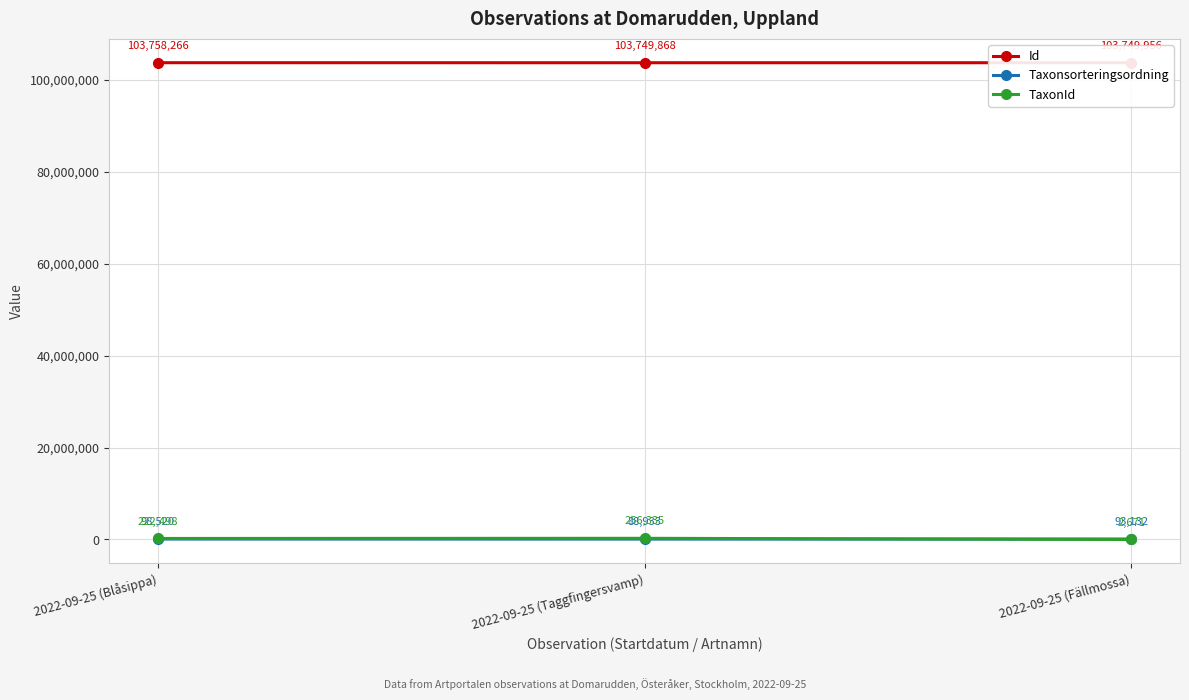

What is the smallest value displayed?

2671